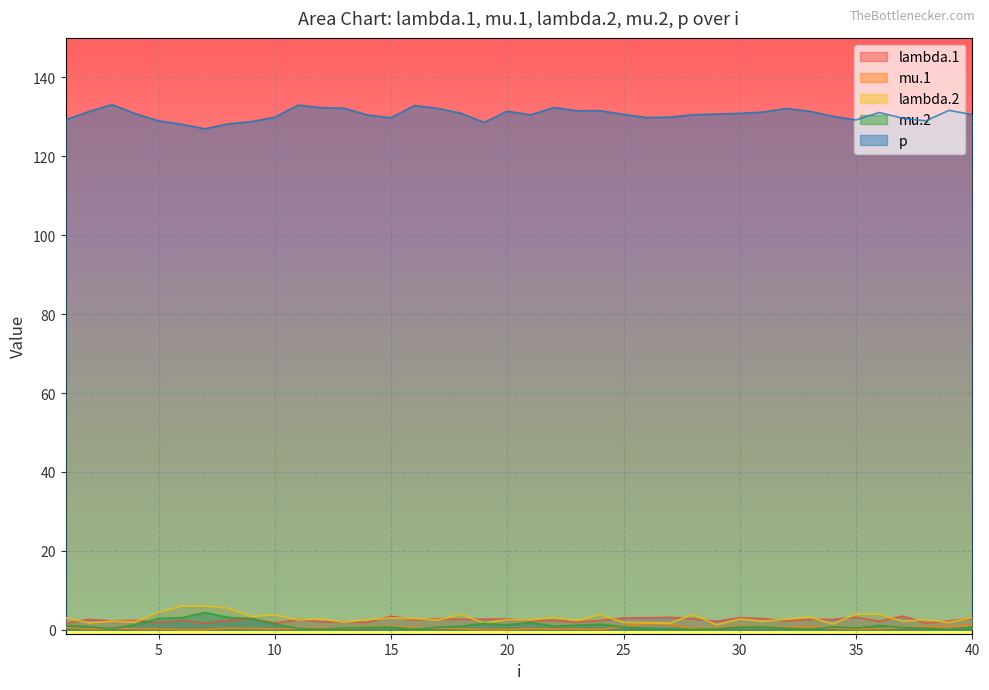

True or false: p and lambda.2 cross at least once.

False